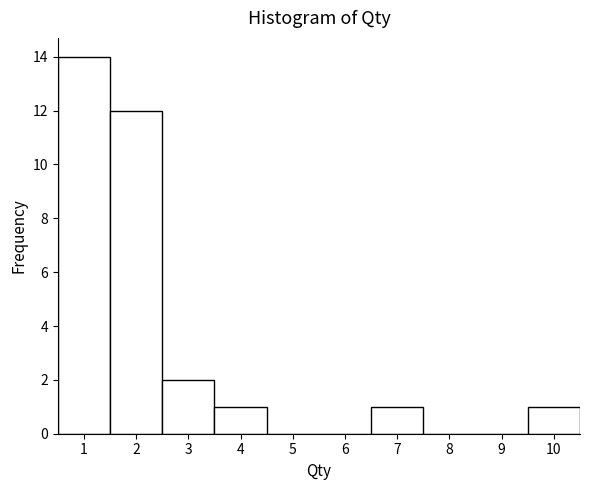

Reading left to right, transcribe this chart: for each bar, give the range it covers on the x-axis and its height. The values are not printed on the chart, so give them approximately, as read against the axis.

0.5 to 1.5: 14
1.5 to 2.5: 12
2.5 to 3.5: 2
3.5 to 4.5: 1
4.5 to 5.5: 0
5.5 to 6.5: 0
6.5 to 7.5: 1
7.5 to 8.5: 0
8.5 to 9.5: 0
9.5 to 10.5: 1